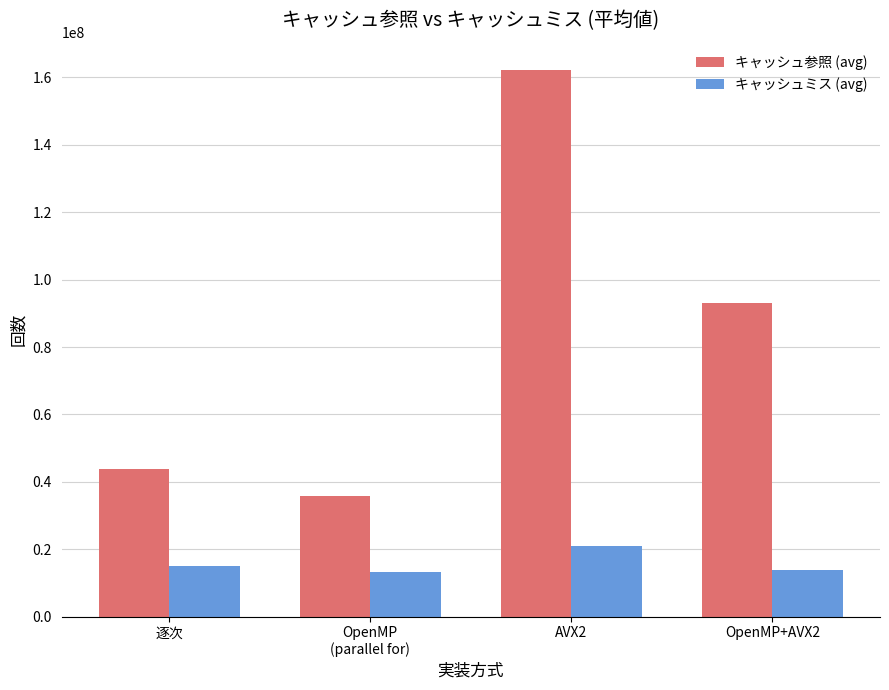

What position from the left is 逐次?

1